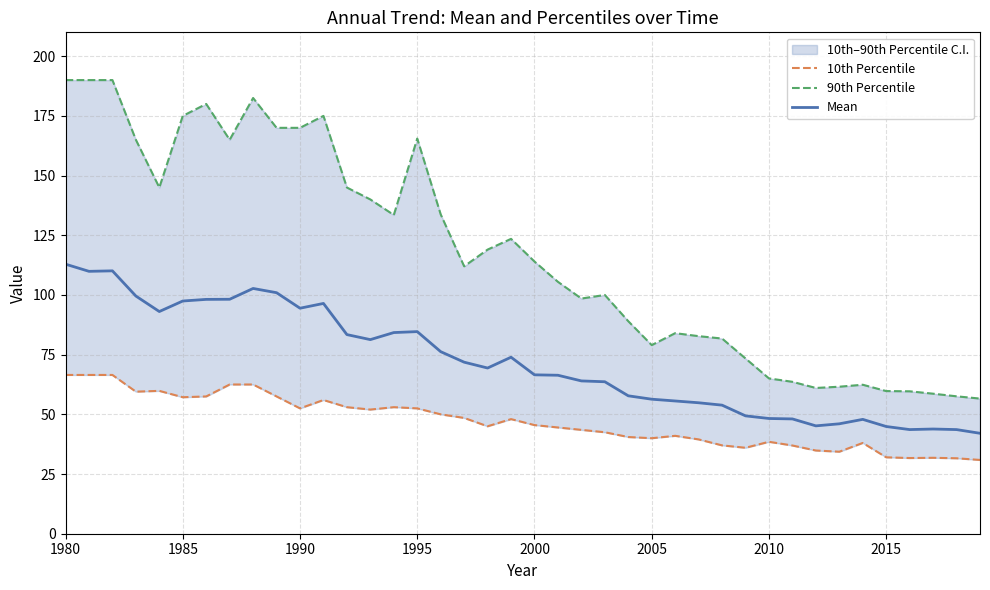

Which series has the largest total across all categories?

90th Percentile